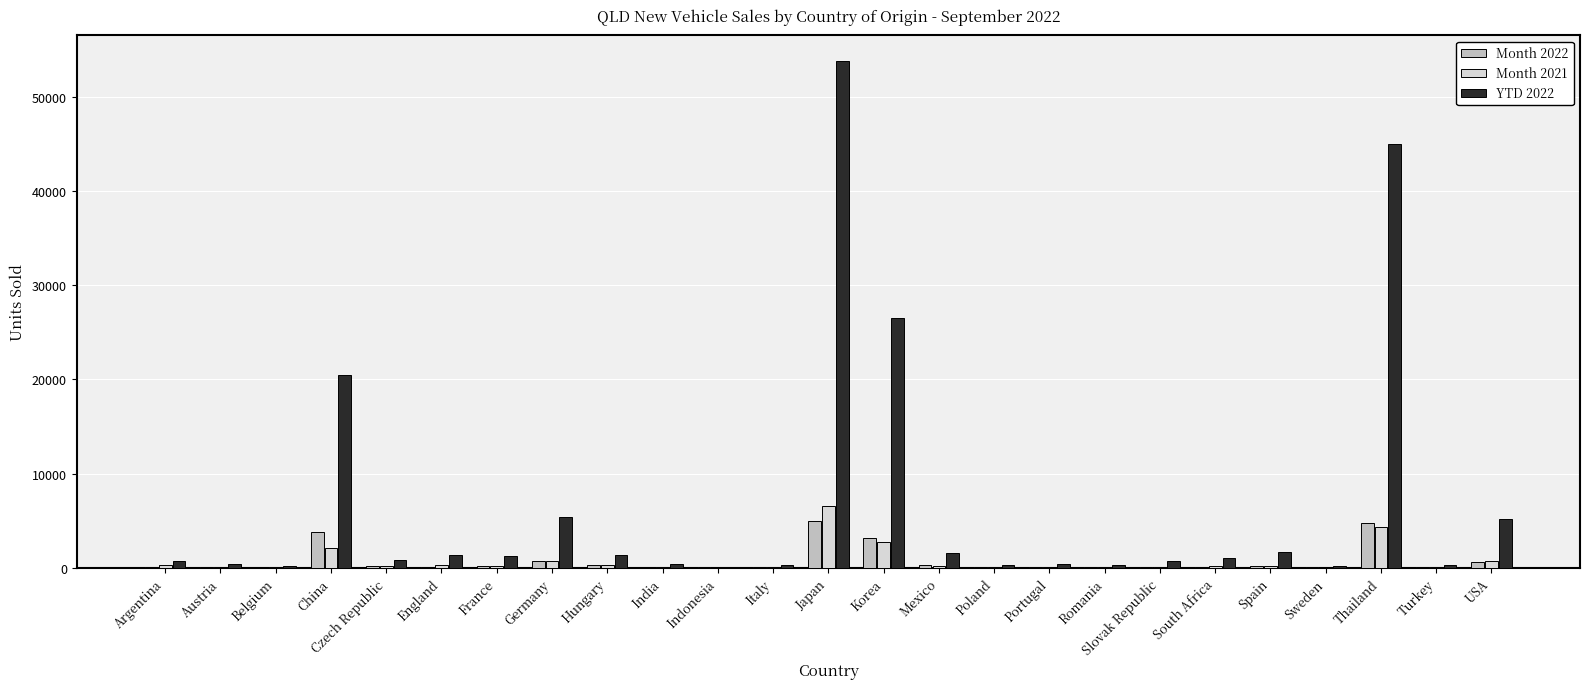

At which label does Month 2022 first exceed 96?

China